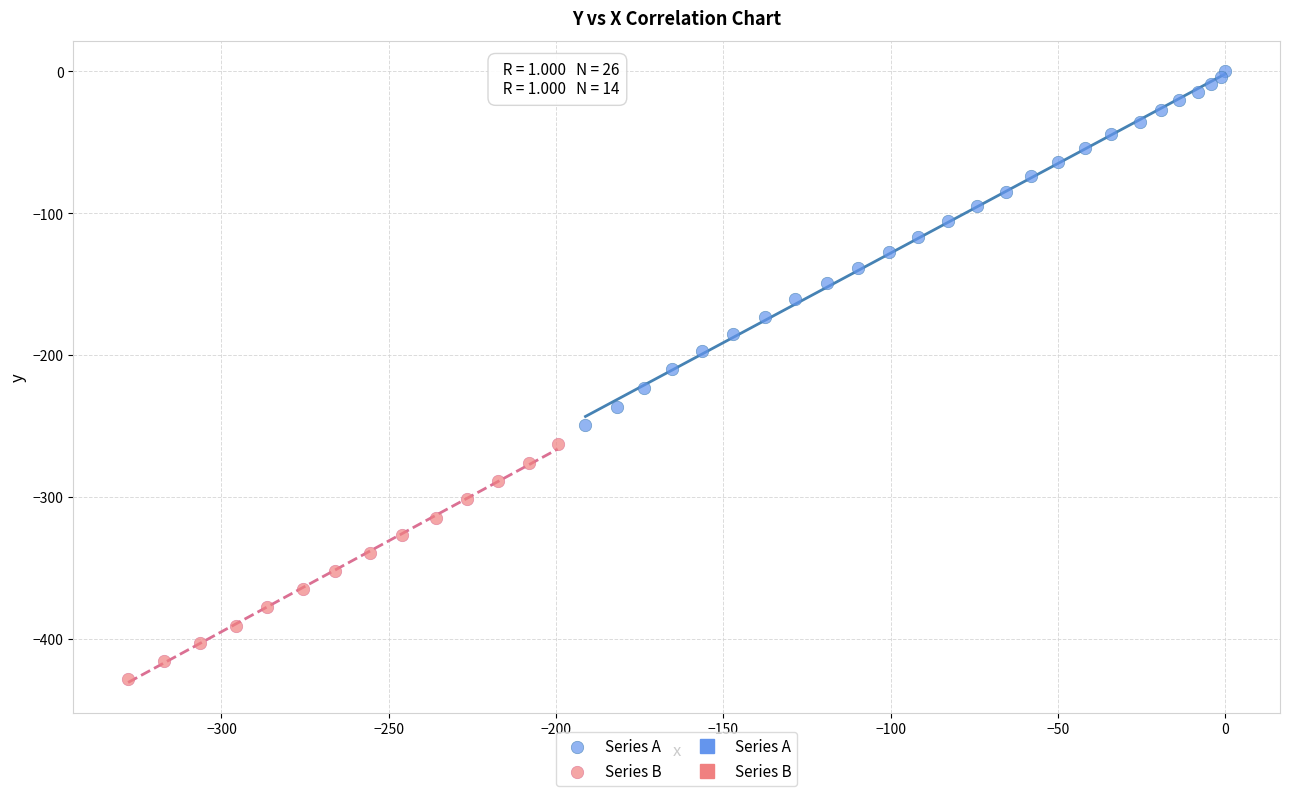

Which series reaches the maximum Y coordinate?

Series A